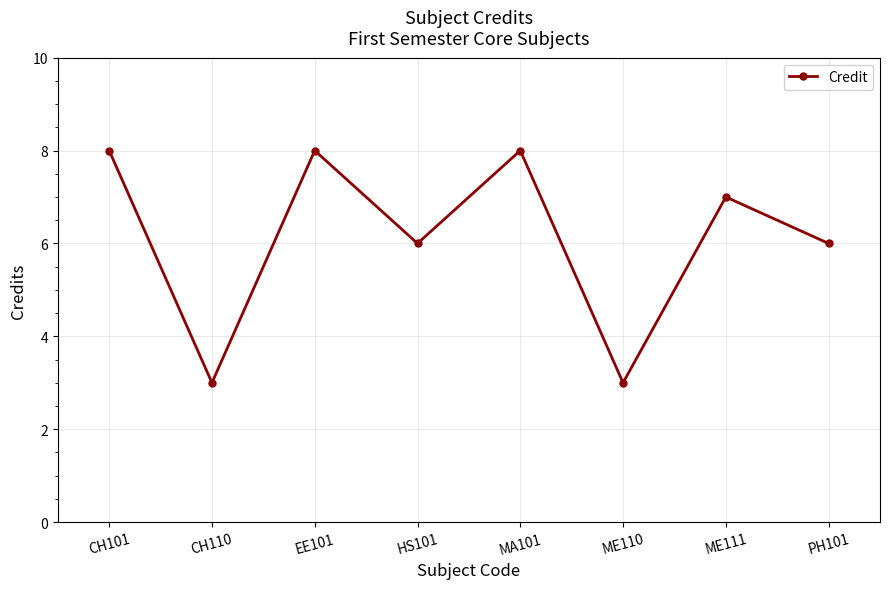

What is the smallest value displayed?

3